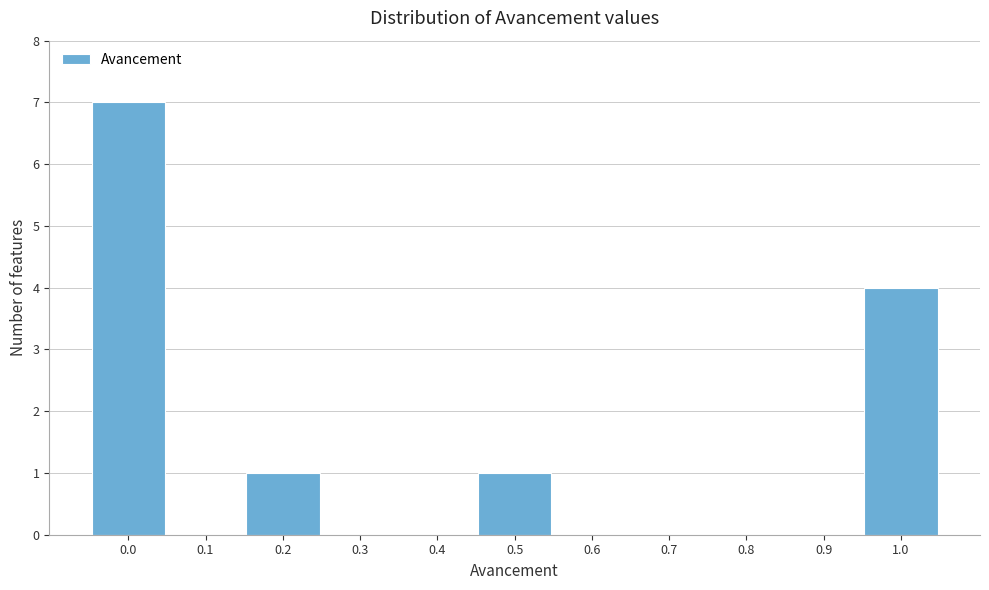

Reading left to right, list all the values displayed in this chart.

0.0=7	0.1=0	0.2=1	0.3=0	0.4=0	0.5=1	0.6=0	0.7=0	0.8=0	0.9=0	1.0=4